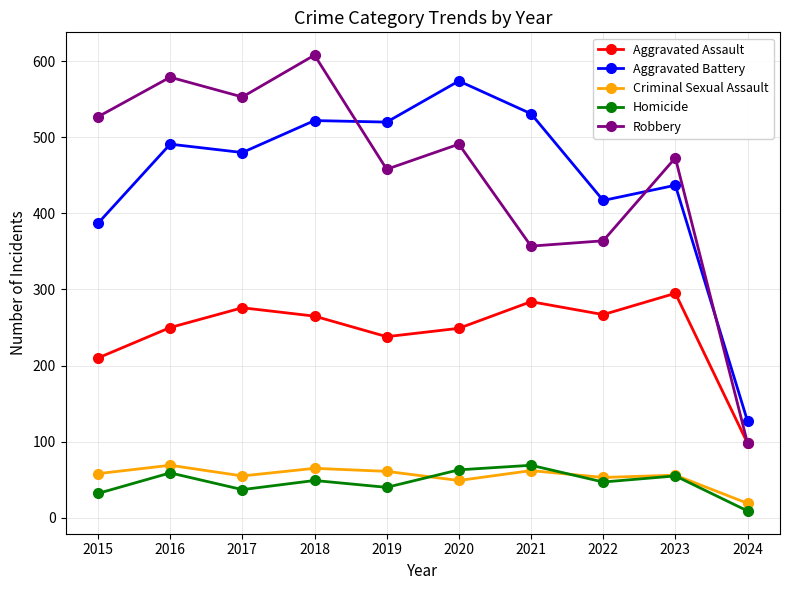

What is the maximum value for Criminal Sexual Assault?

69